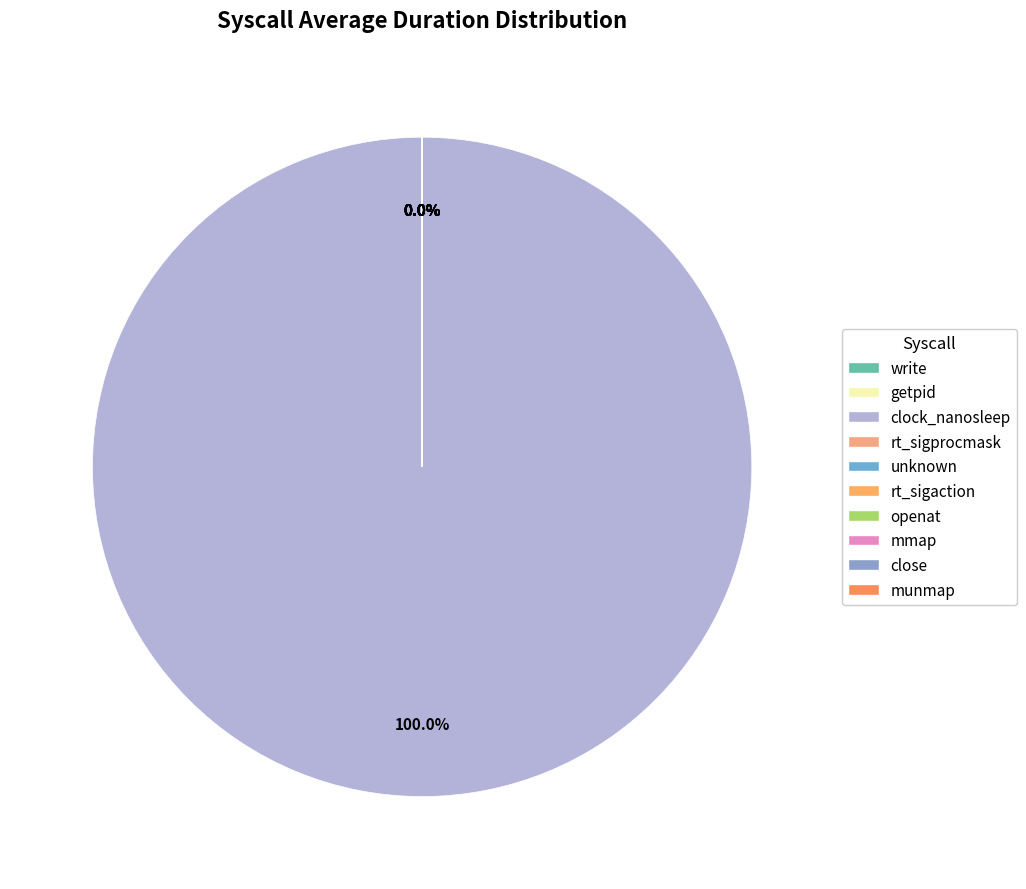

How many slices are in this pie chart?

10